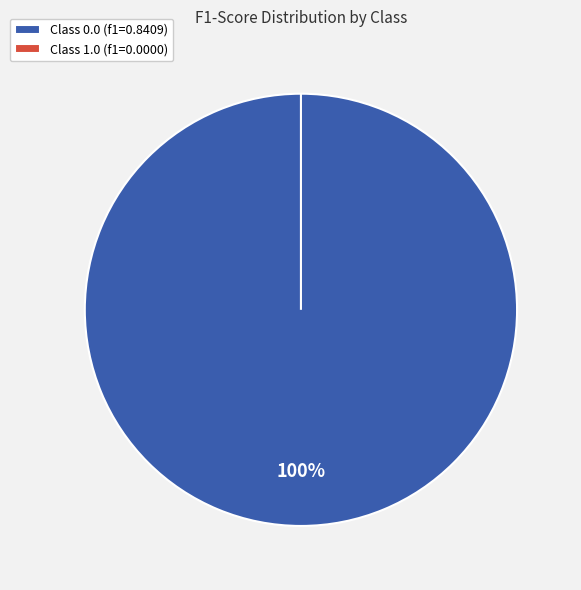

The 1.0 slice represents 0% of the pie. True or false?

True